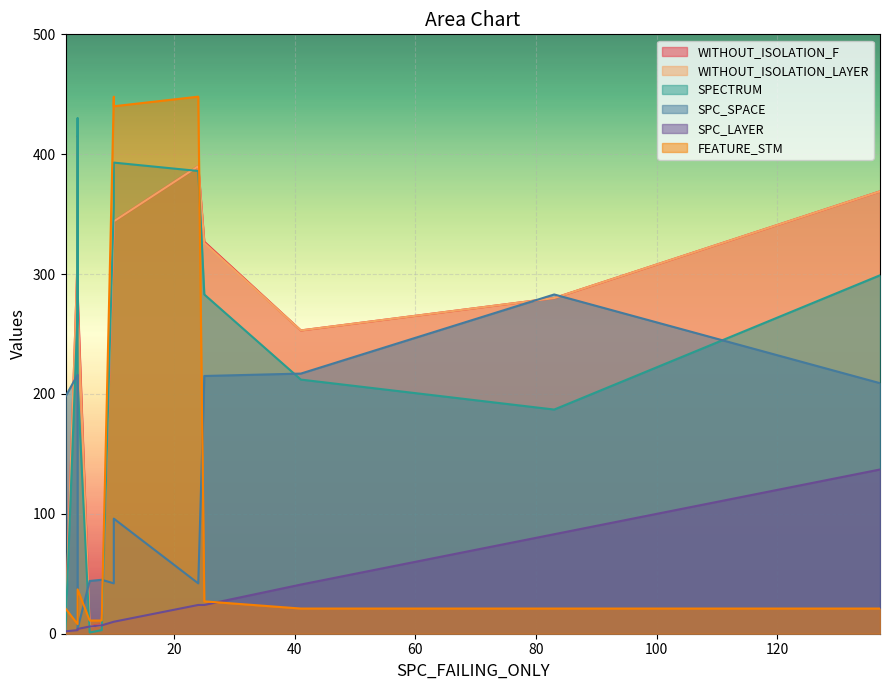

Is the value of SPC_SPACE at 25 greater than the value of WITHOUT_ISOLATION_F at 2?

Yes